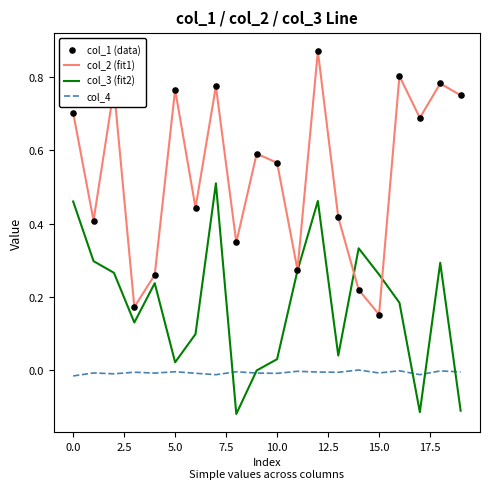

Which series has the largest total across all categories?

col_2 (fit1)